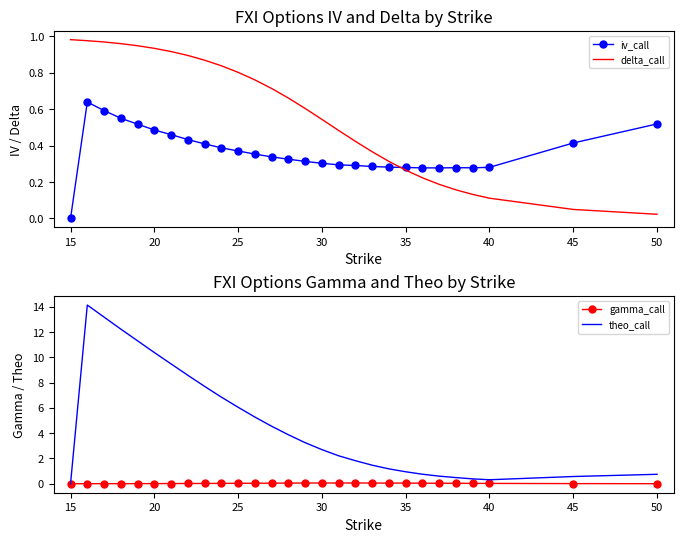

Is it true that theo_call equals 0.0 at 15?

True